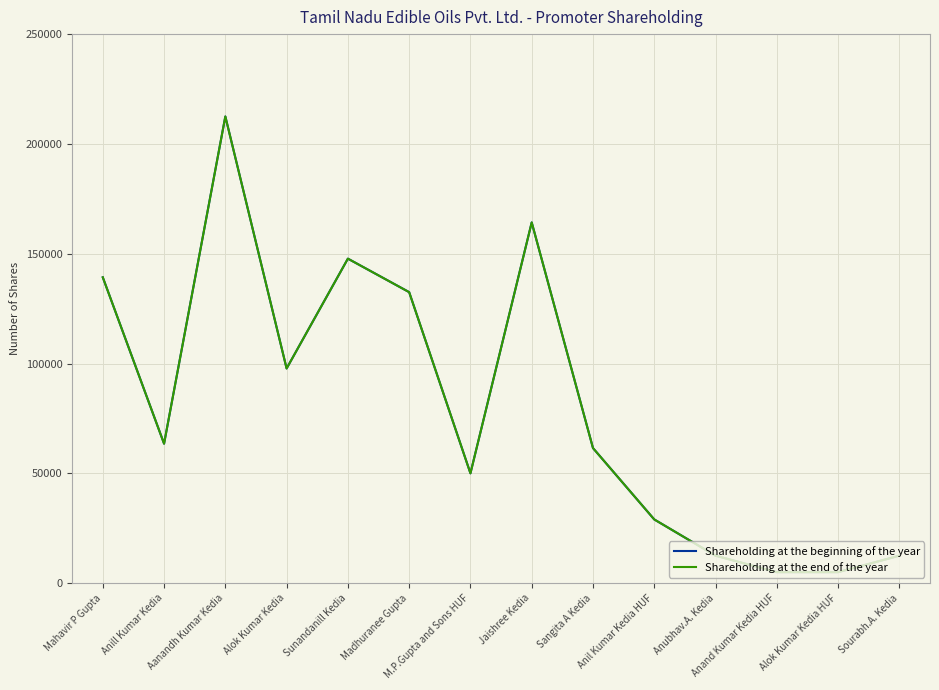

Does the chart have visible grid lines?

Yes